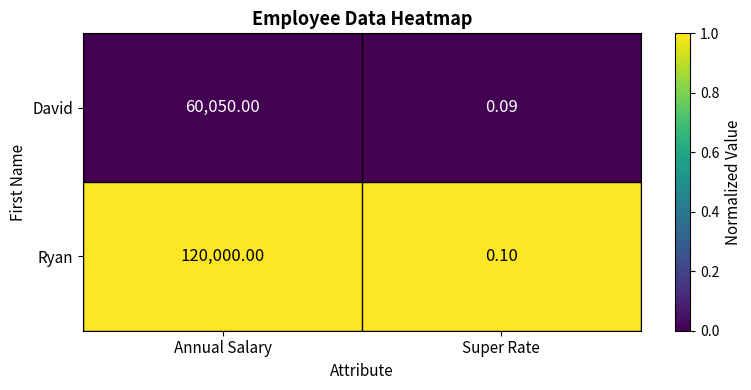

At Annual Salary, list the series in order from largest to smallest.

Ryan, David